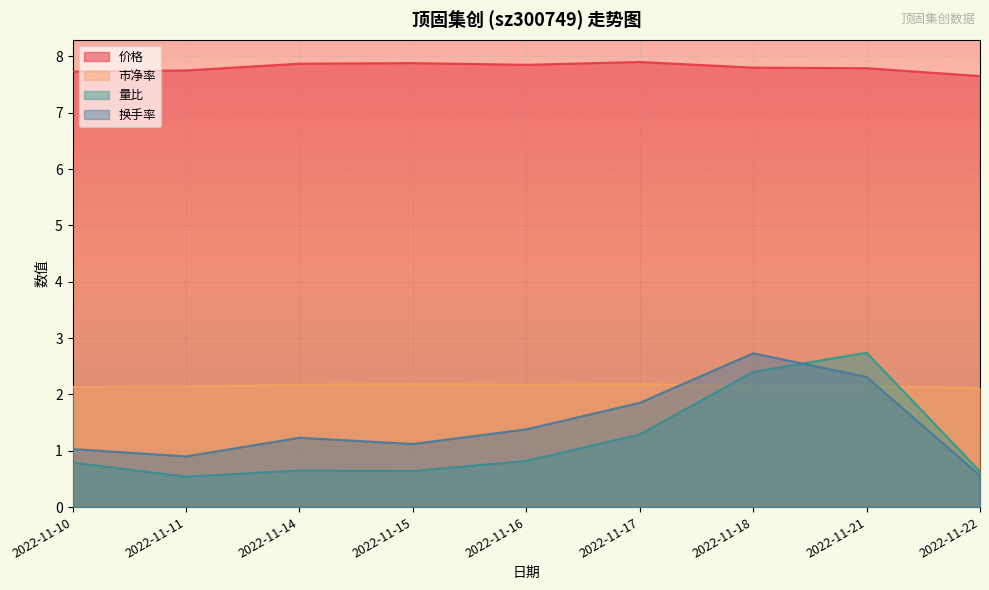

How many categories are shown in the chart?

9